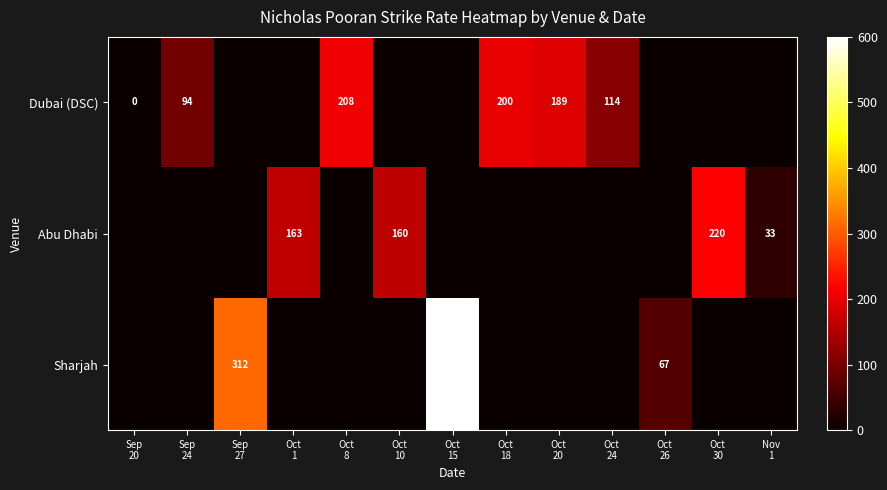

At which label is Sharjah closest to 300?

Sep 27